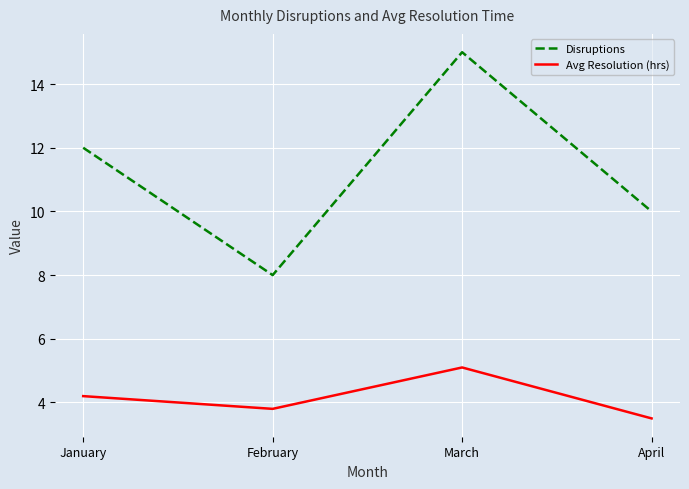

Reading left to right, list all the values displayed in this chart.

Disruptions: 12.0	8.0	15.0	10.0
Avg Resolution (hrs): 4.2	3.8	5.1	3.5